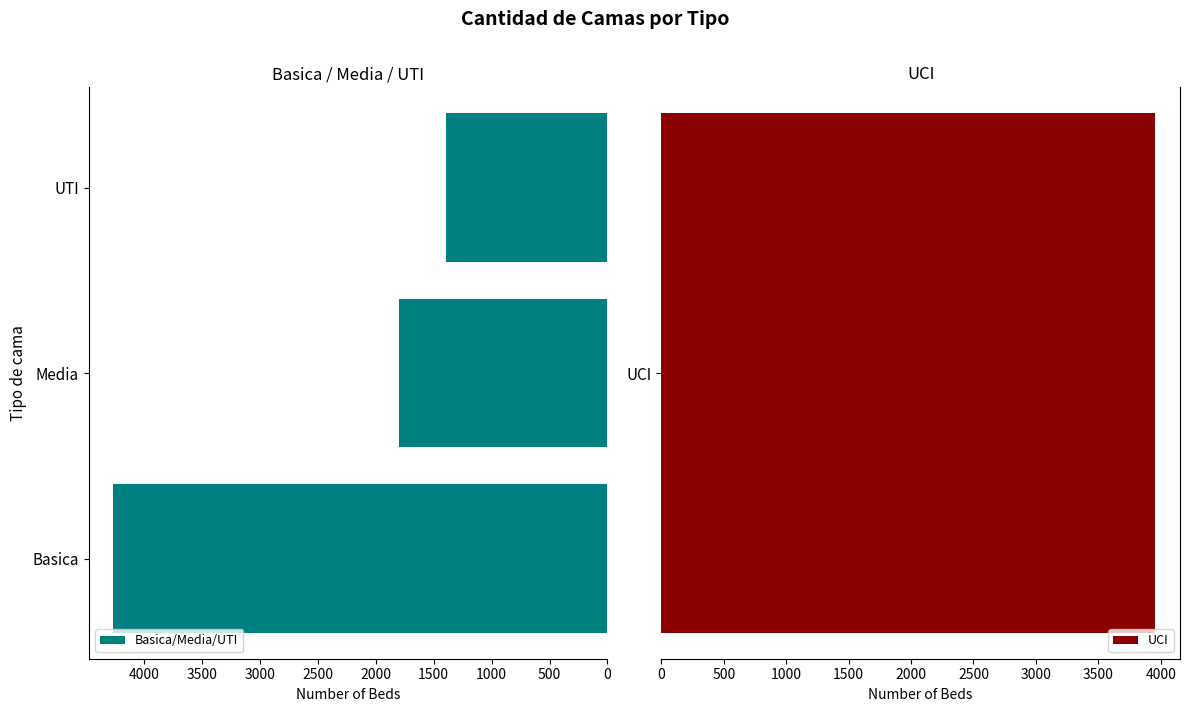

What is the value of the 1st bar from the left?

4263